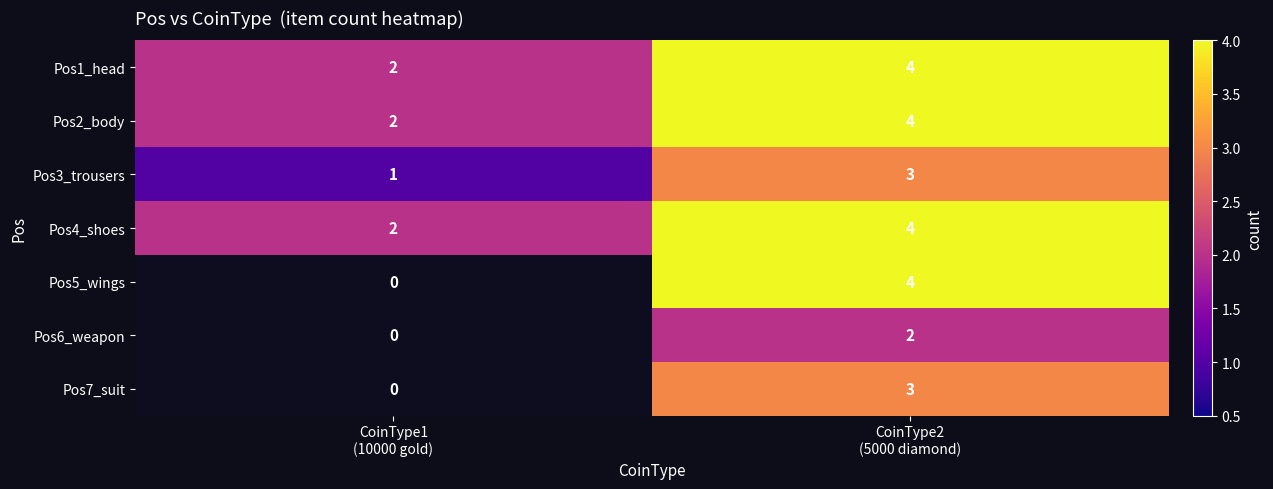

Which series has the largest range (max minus min)?

Pos5_wings